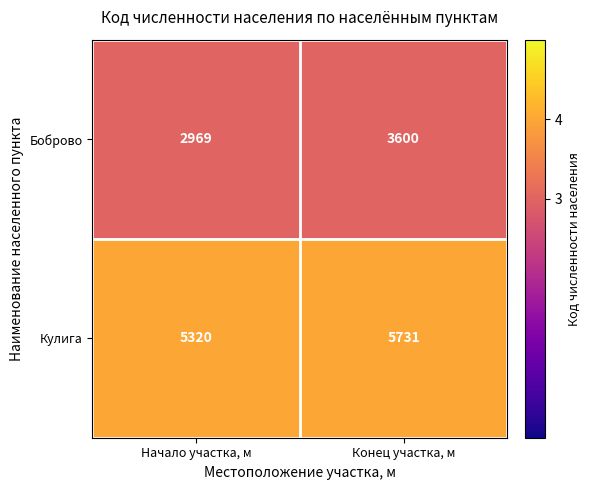

Rank the series by their maximum value, from highest to lowest.

Кулига, Боброво